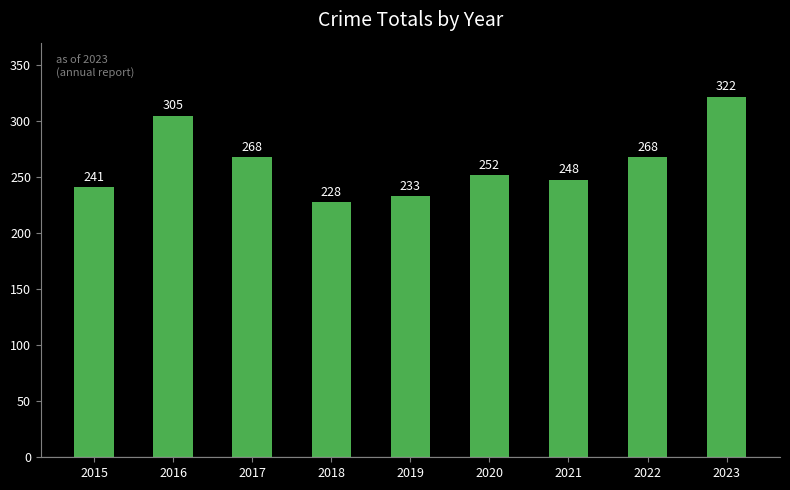

Which category has the lowest value across all series?

2018